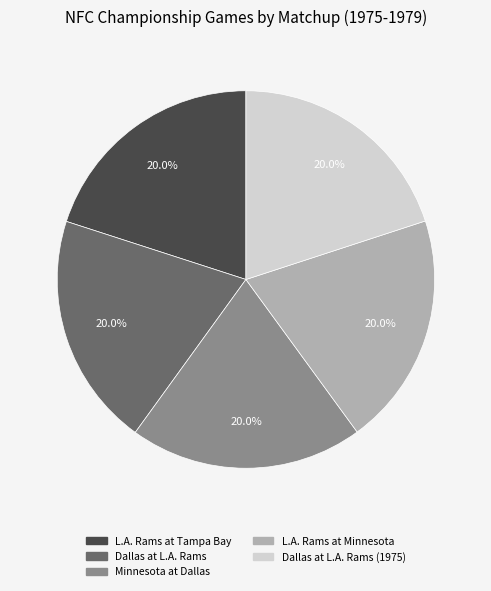

How many slices are in this pie chart?

5